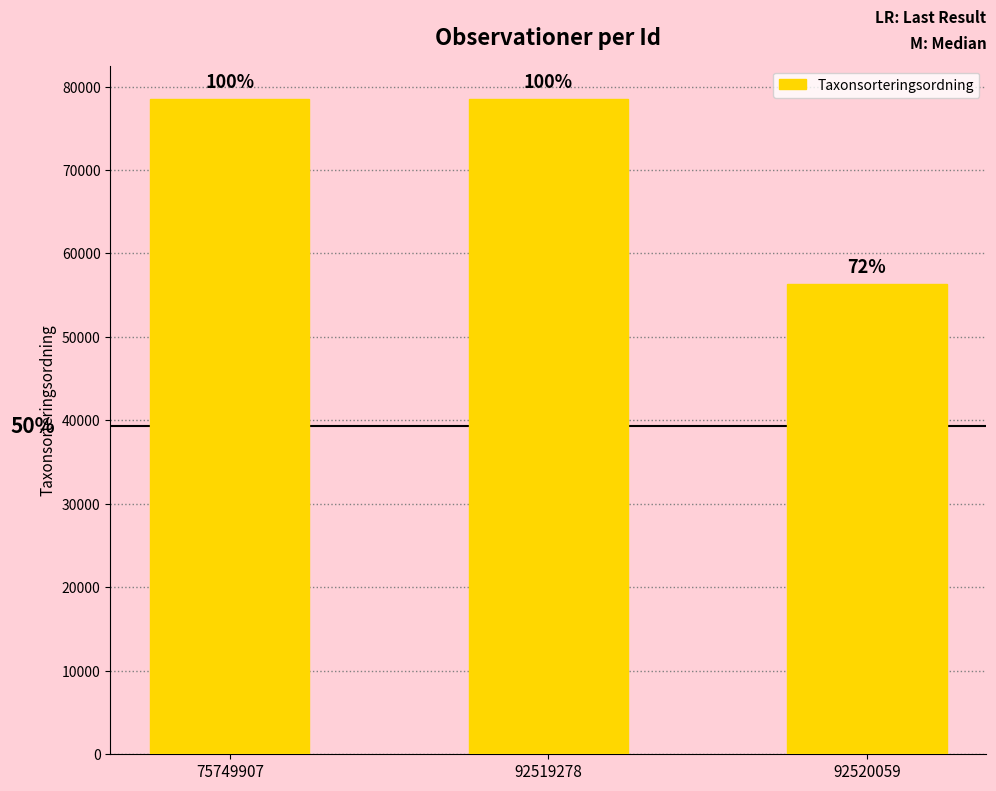

Reading right to left, extract all data points from this chart.

56395	78569	78569